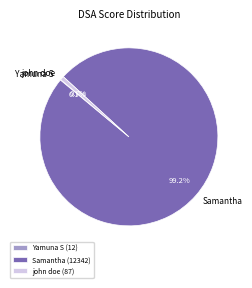

To the nearest percent, what percentage of the pie is john doe?

1%